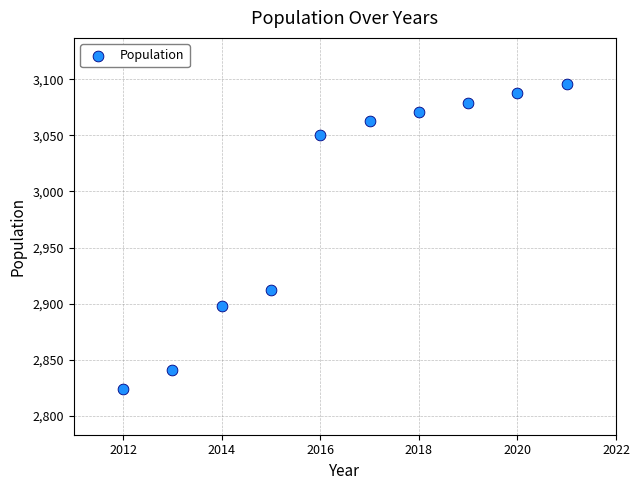

What is the range of X values (max minus min)?

9